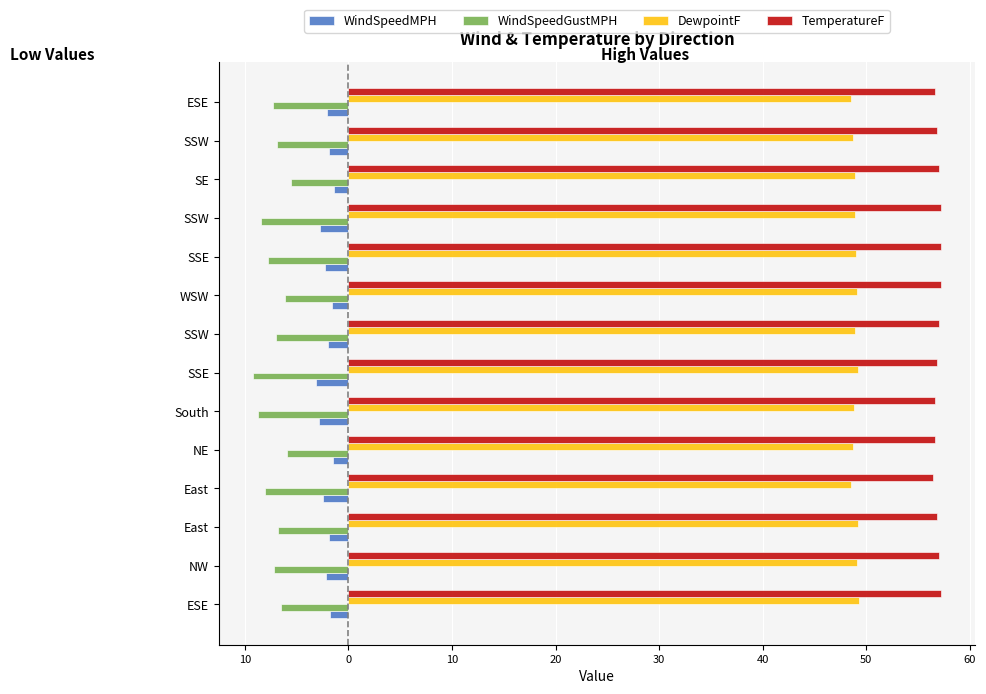

What are all the series names shown in the legend?

WindSpeedMPH, WindSpeedGustMPH, DewpointF, TemperatureF